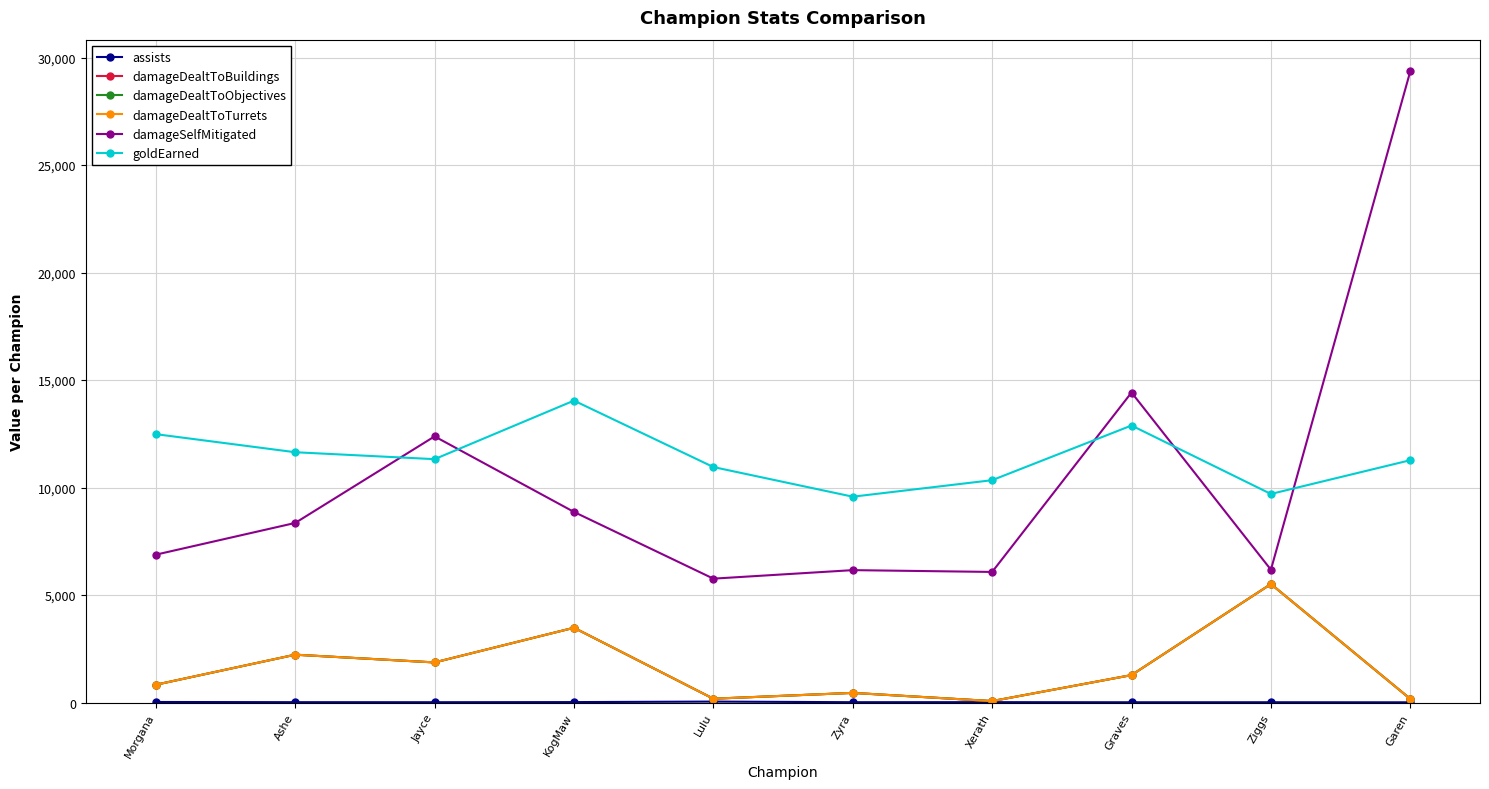

Is it true that damageSelfMitigated equals 13115 at Garen?

False